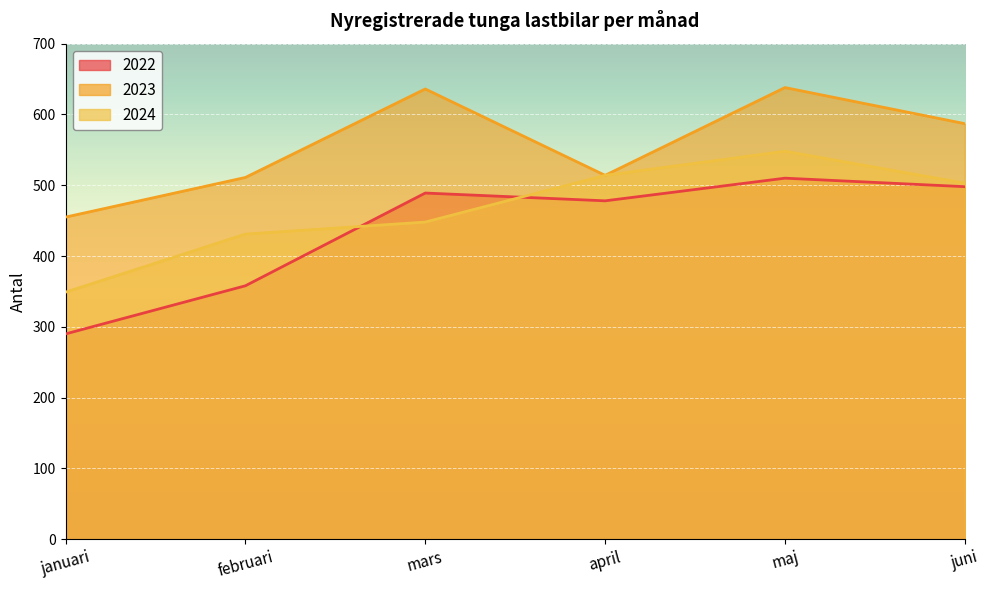

How many lines are shown in the chart?

3